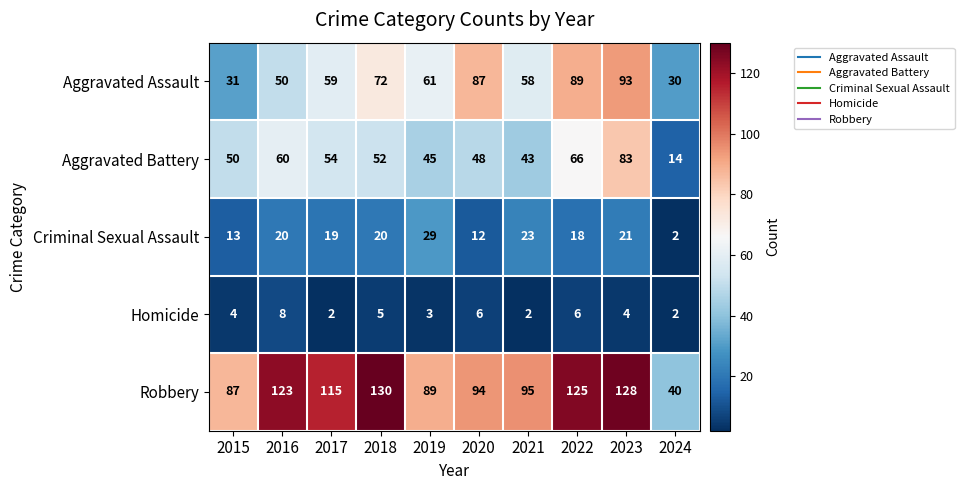

How many values in the Robbery series are below 115?

5